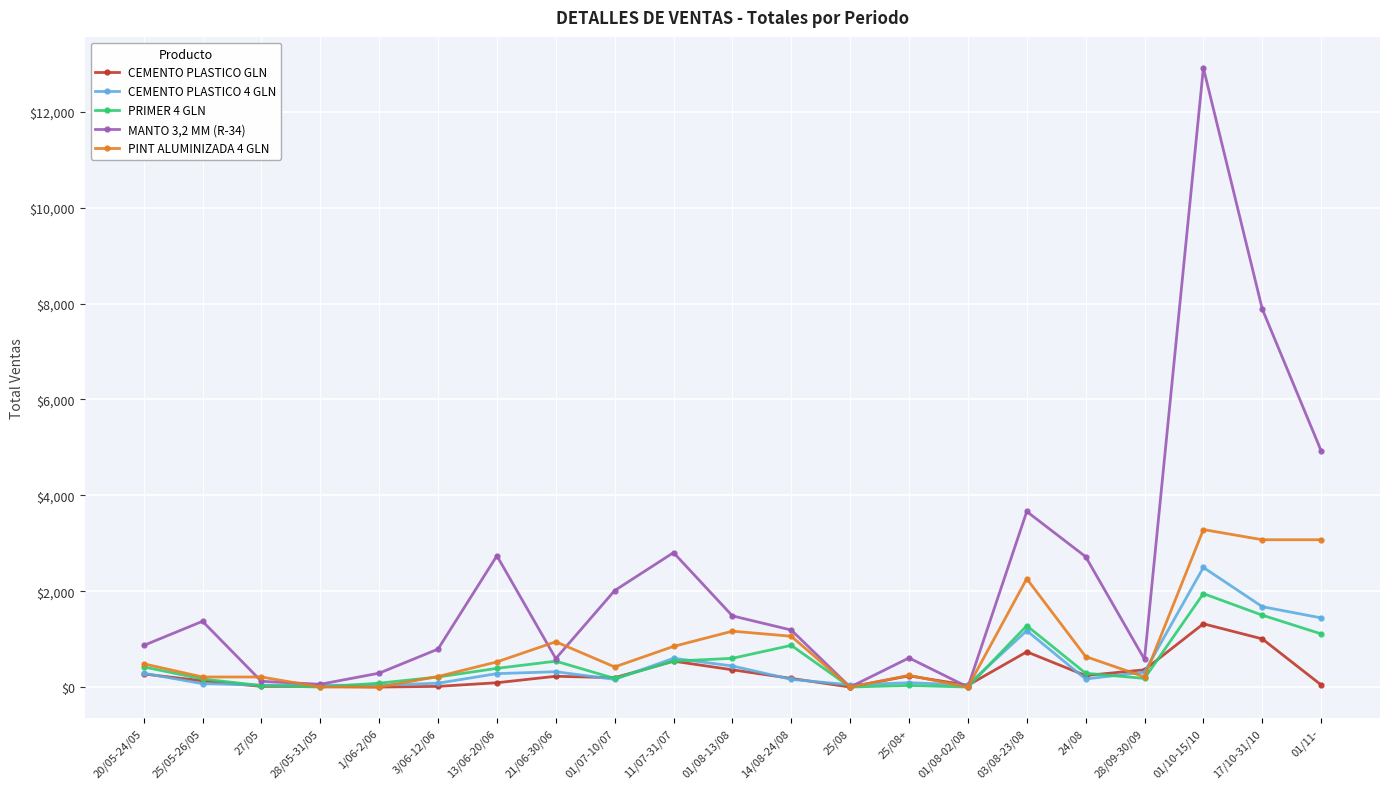

True or false: CEMENTO PLASTICO 4 GLN has more than 2 interior local peaks.

True